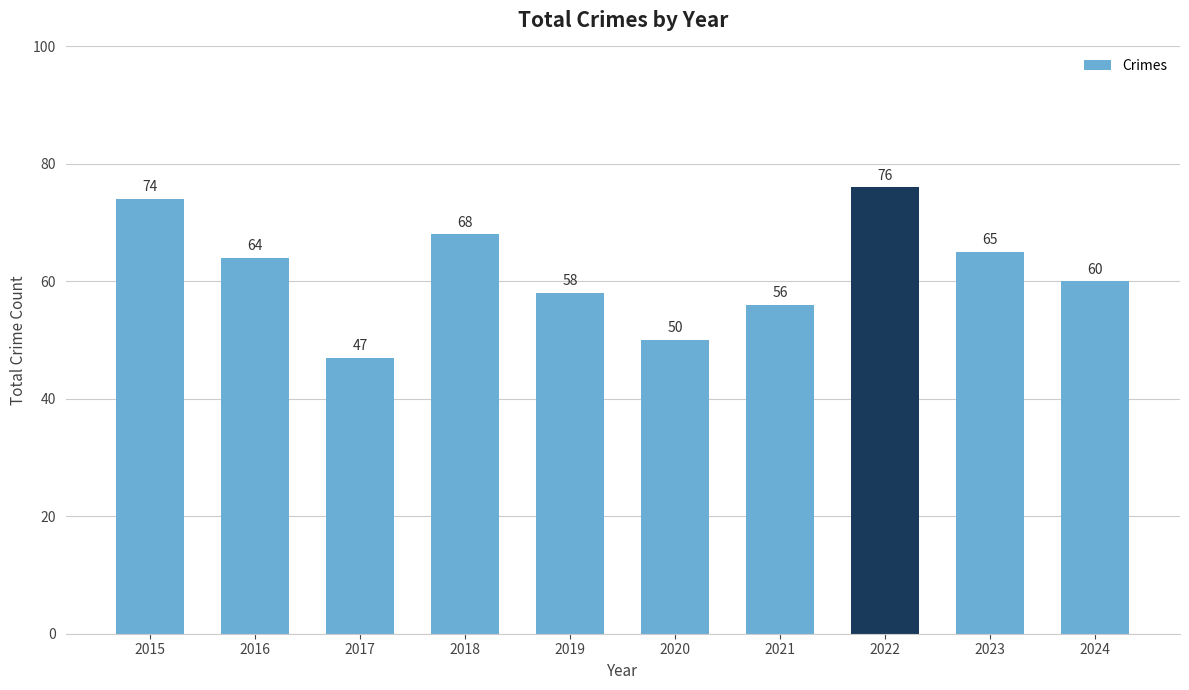

What is the minimum value shown in the chart?

47